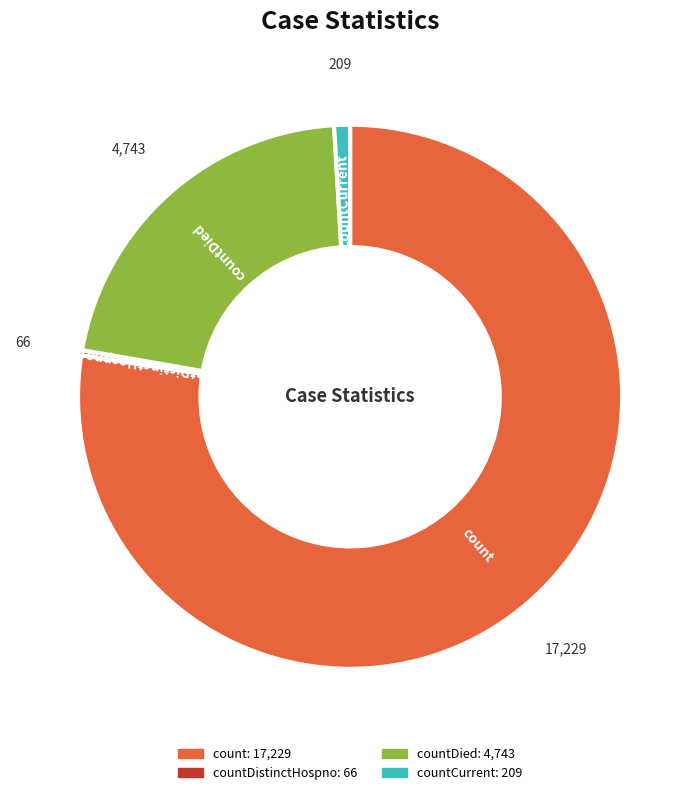

Is there any slice that represents more than half of the pie?

Yes